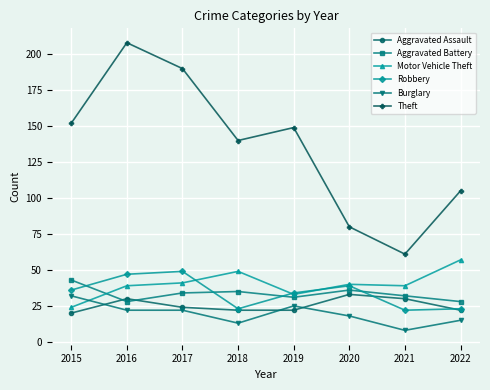

What is the average value of the Theft series?

136